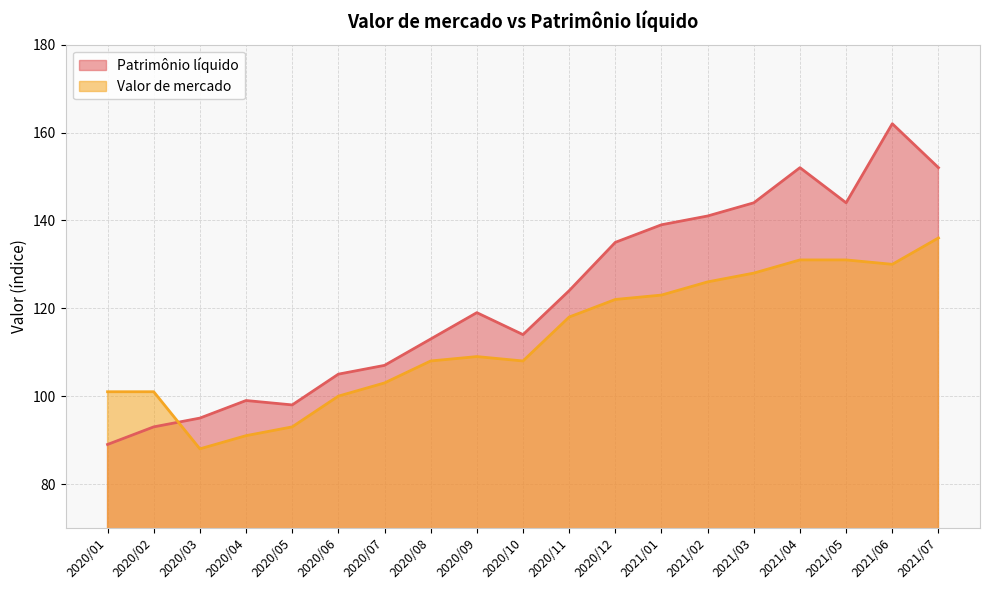

At which label does Valor de mercado first exceed 109?

2020/11